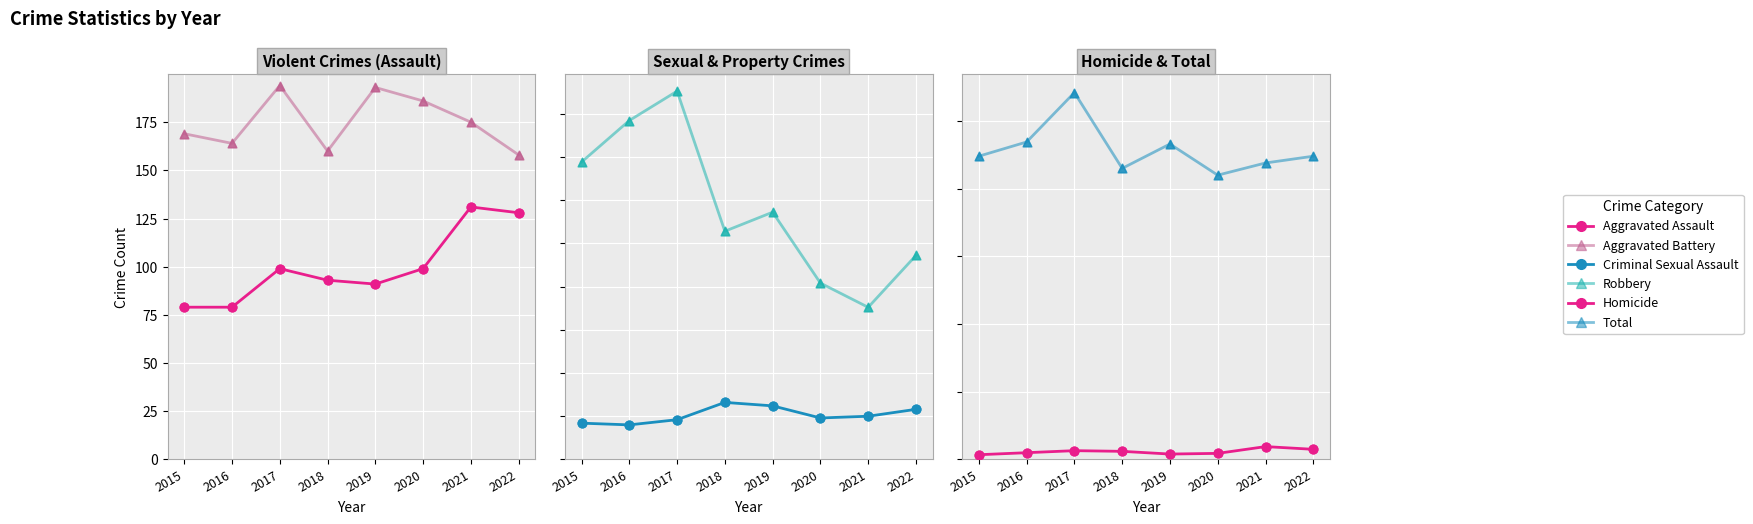

Which series has the largest Y range (max minus min)?

Robbery